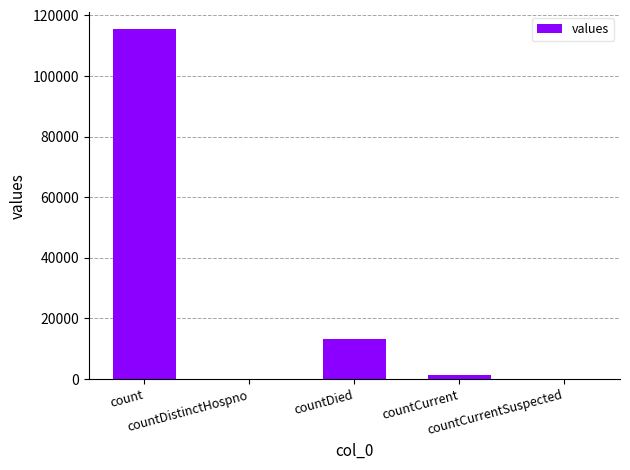

What is the greatest value displayed?

115379